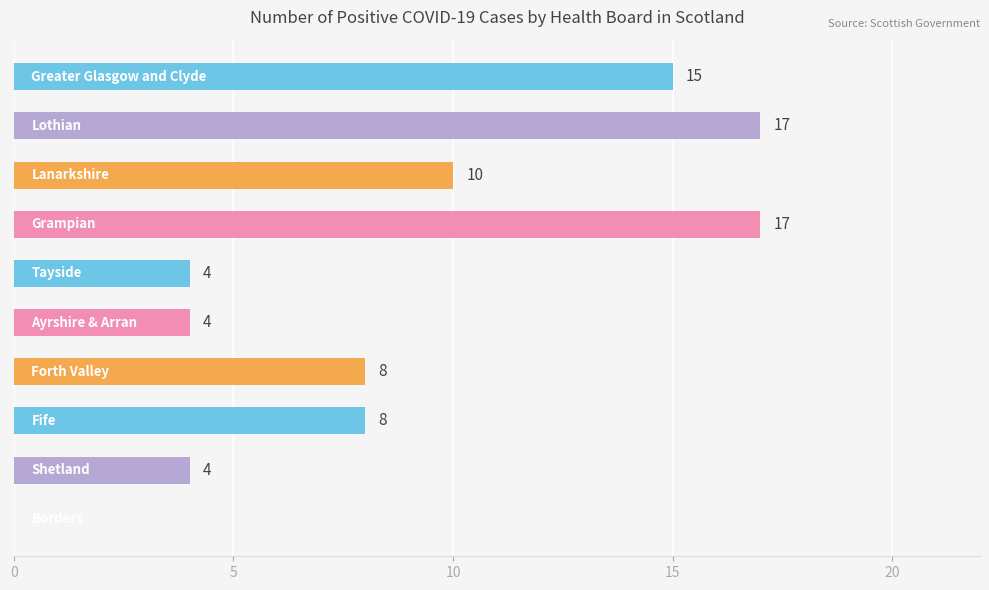

What is the sum of all values?

87